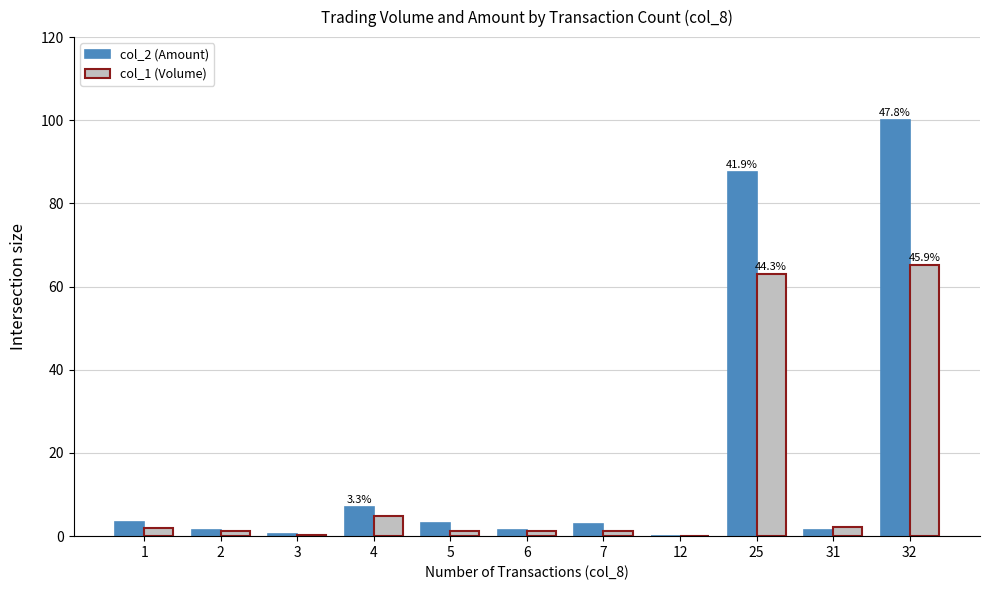

How many groups of bars are there?

11